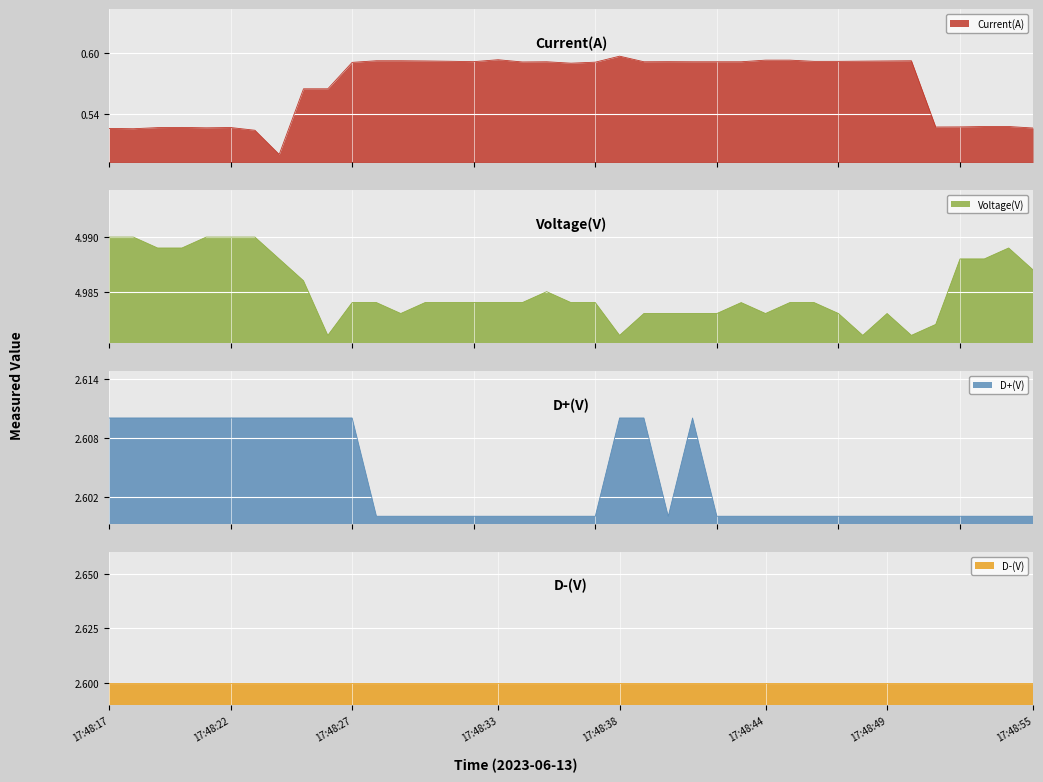

Where is Voltage(V) nearest to the value 4?

17:48:26